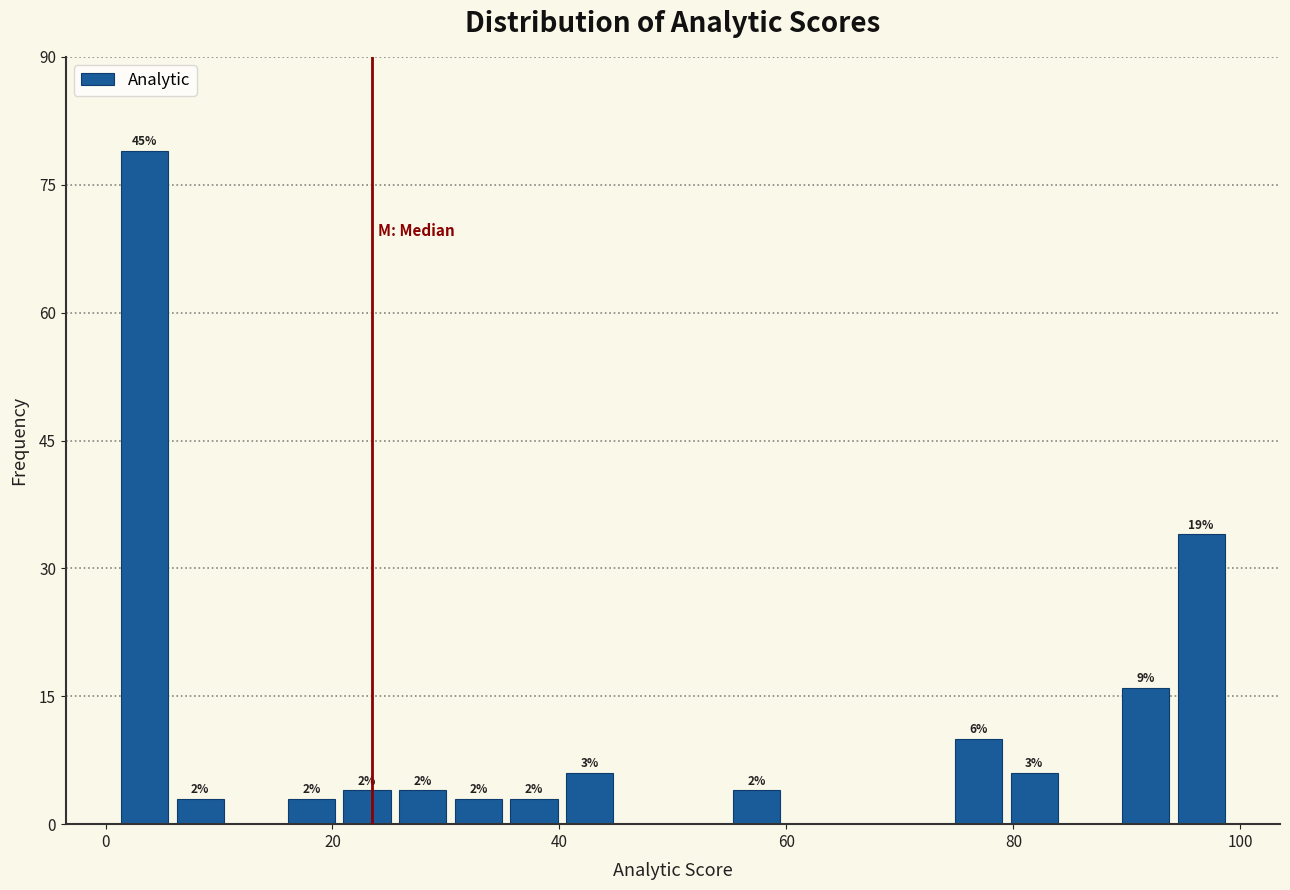

Read against the x-axis, roughly where is the centre of the tallest bar?

4